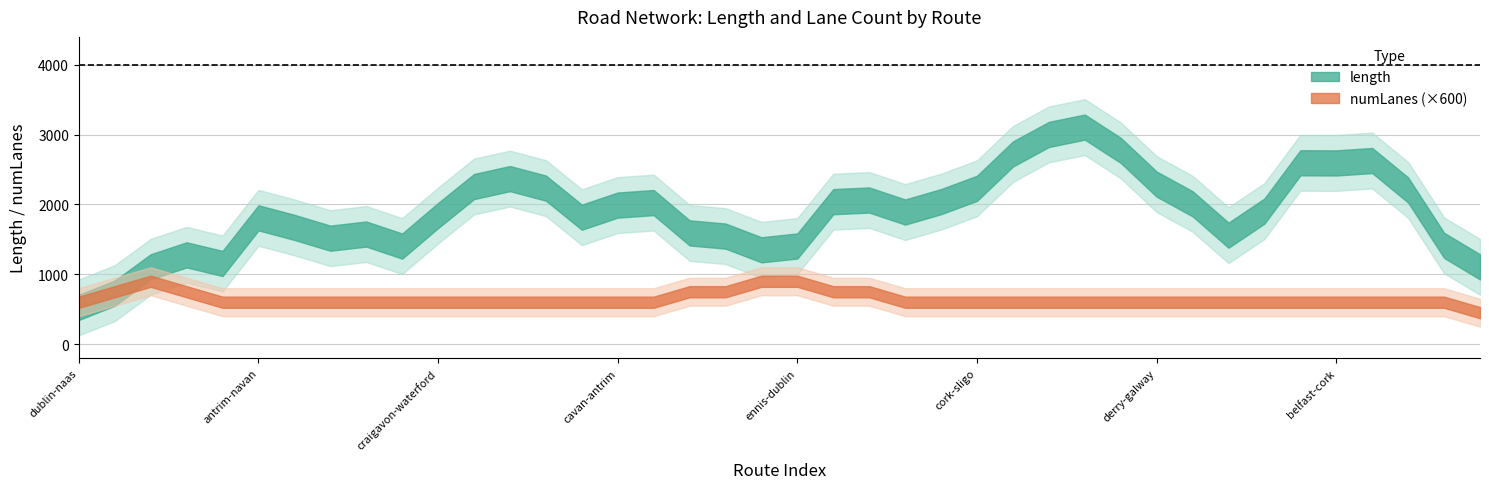

Count the number of data series in this chart.

2